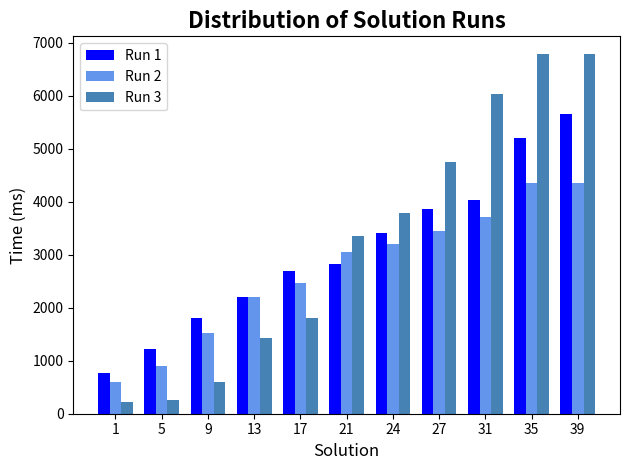

Is it true that Run 1 equals 2205 at 13?

True